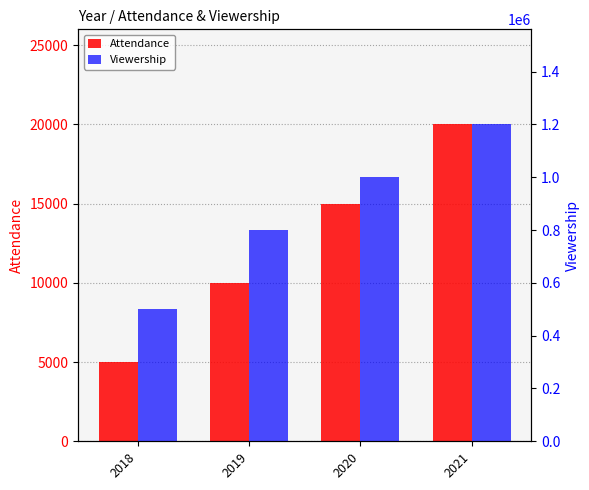

Where does the Viewership series first go above 1000000?

2021